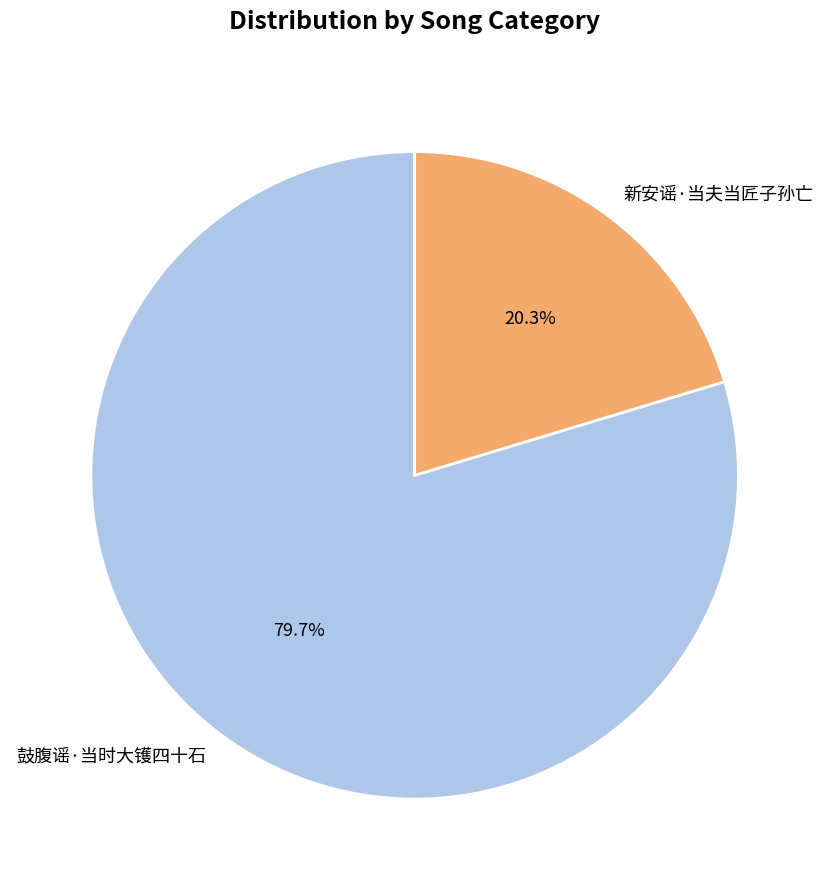

What percentage is the 新安谣·当夫当匠子孙亡 slice, to the nearest percent?

20%